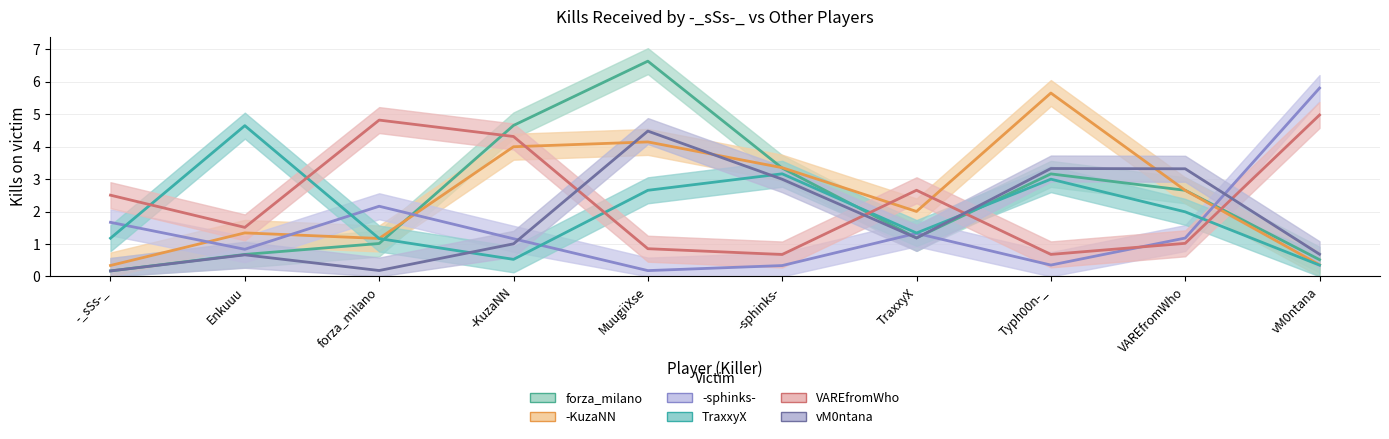

What is the sum of all vM0ntana values?

18